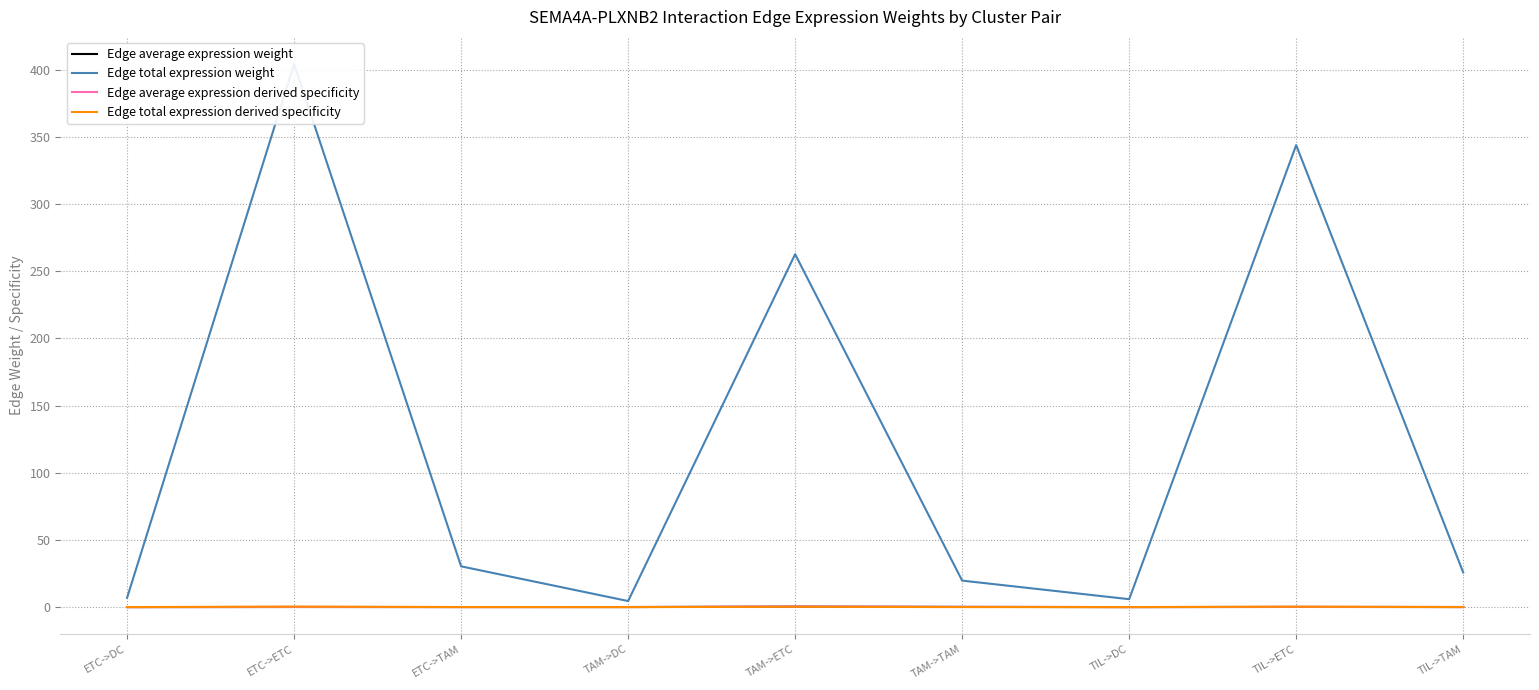

What is the sum of the Edge total expression derived specificity values at TAM->DC and TIL->ETC?

0.3